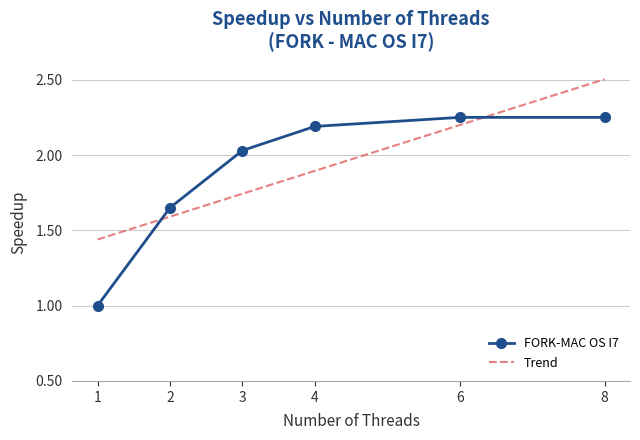

The value at 8 is 0.7. True or false?

False